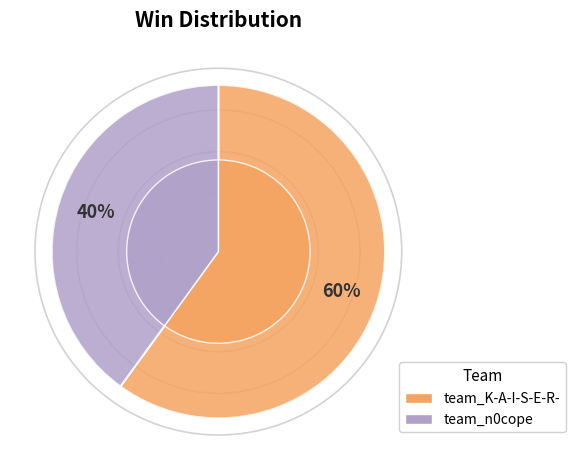

Approximately how many times larger is the value at team_n0cope compared to team_K-A-I-S-E-R-?

0.7